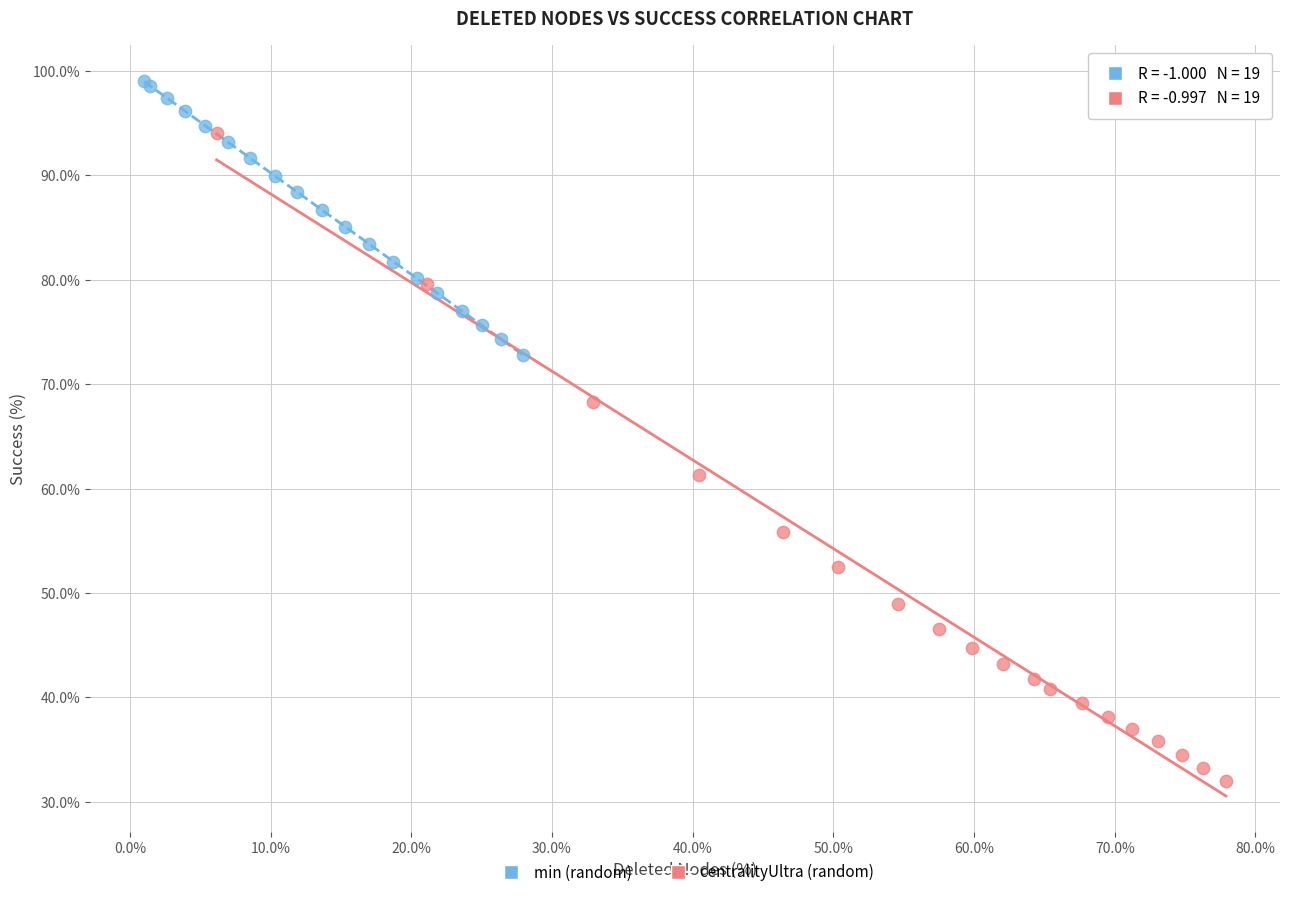

Which series has the largest Y range (max minus min)?

centralityUltra (random)